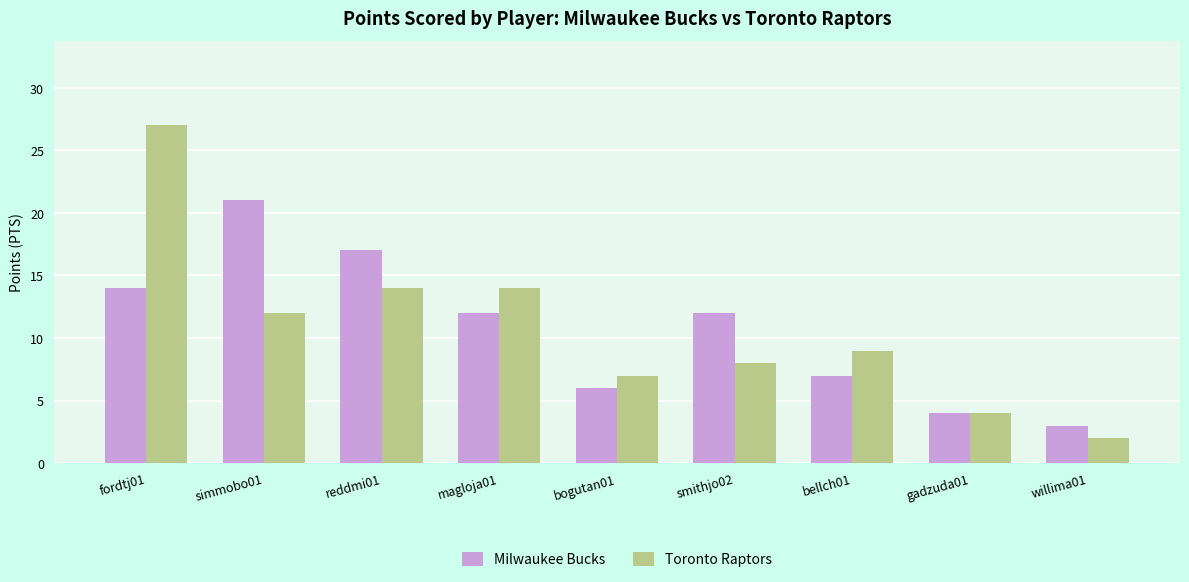

Rank the series at reddmi01 from lowest to highest value.

Toronto Raptors, Milwaukee Bucks